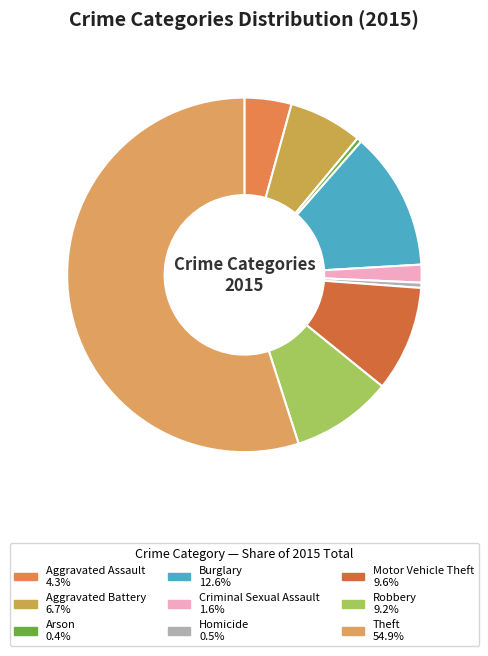

The Motor Vehicle Theft slice represents 15% of the pie. True or false?

False